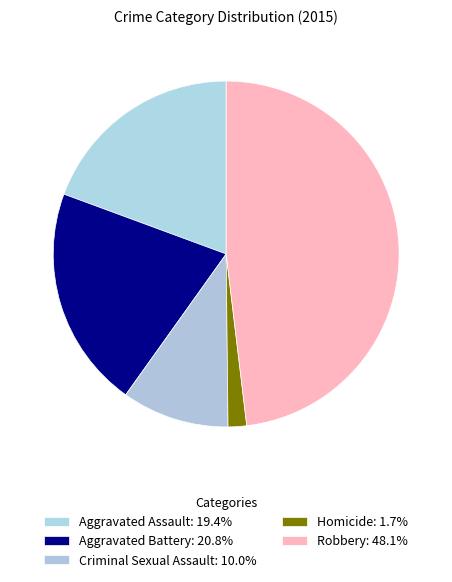

To the nearest percent, what is the average slice percentage?

20%